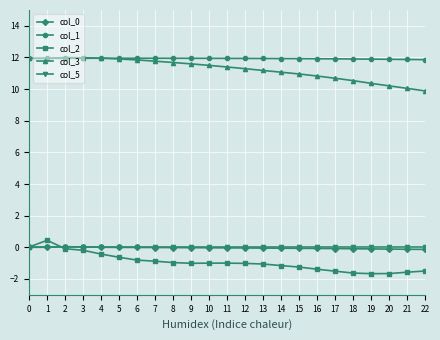

Which series has the largest range (max minus min)?

col_3